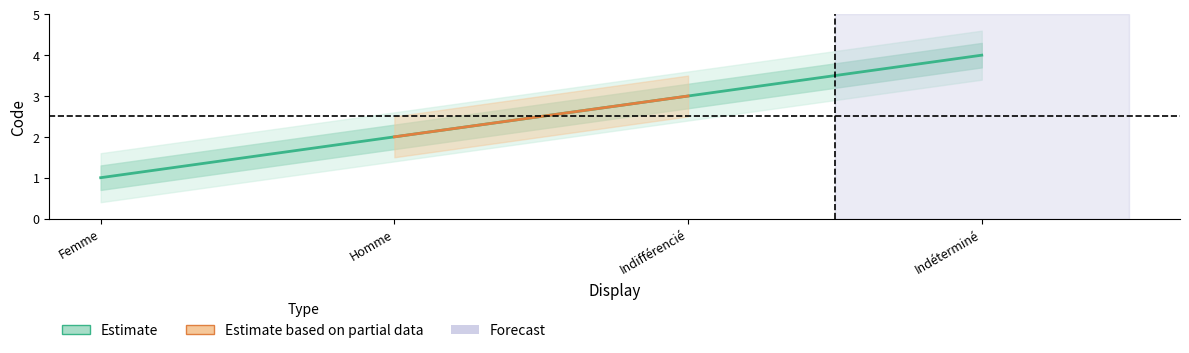

What is the sum of all values?

10